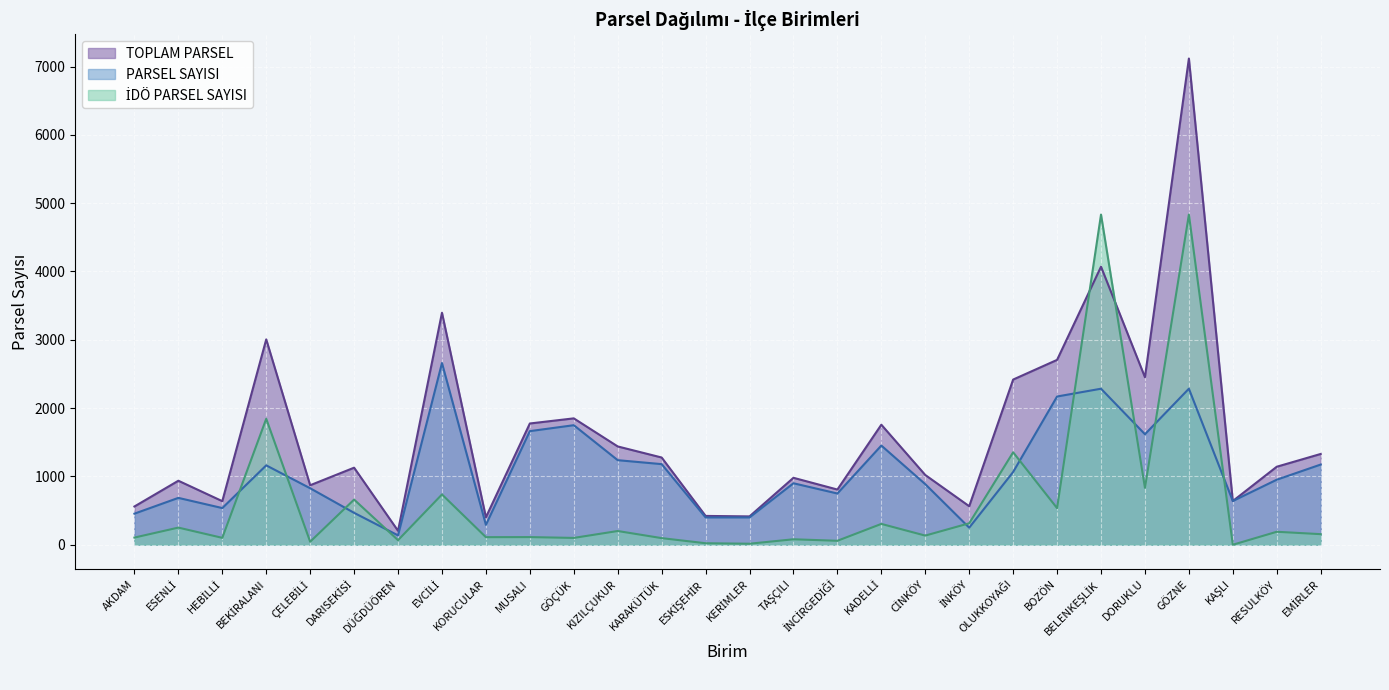

What is the label of the 28th point from the left?

EMİRLER